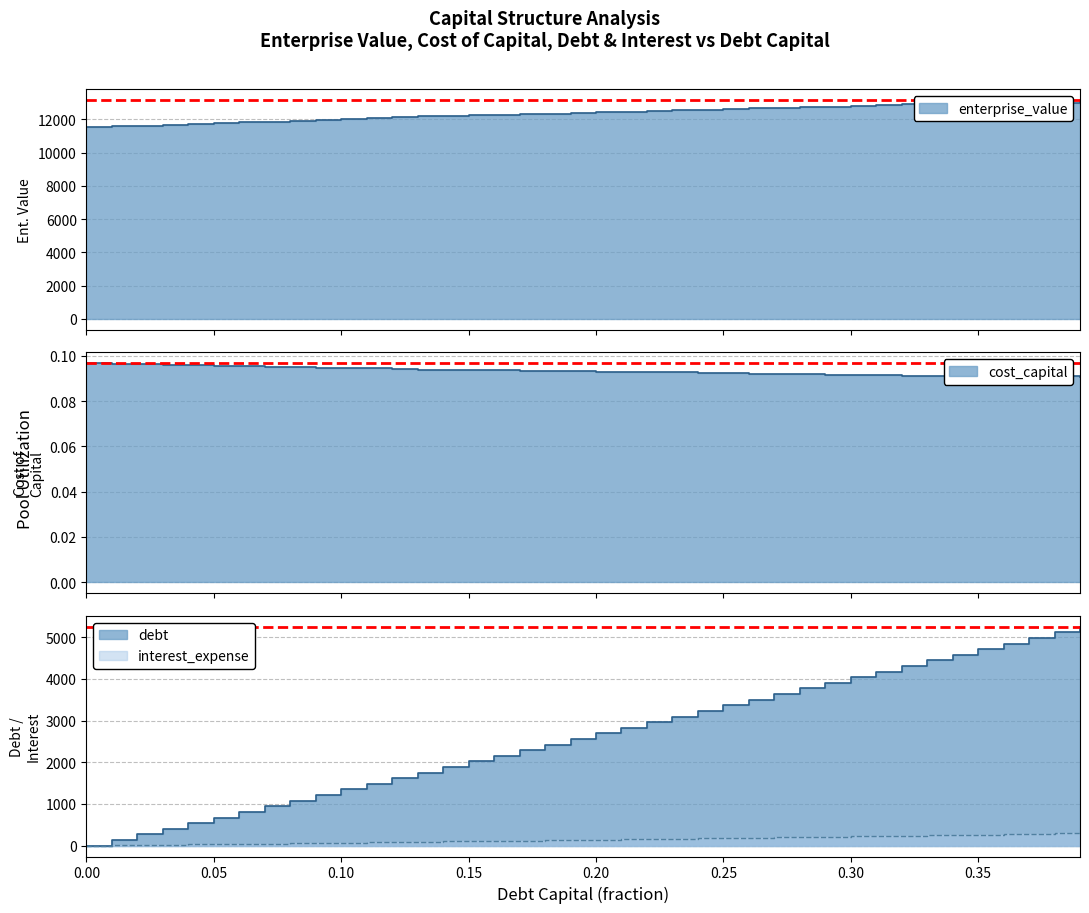

True or false: enterprise_value and debt_capital cross at least once.

False